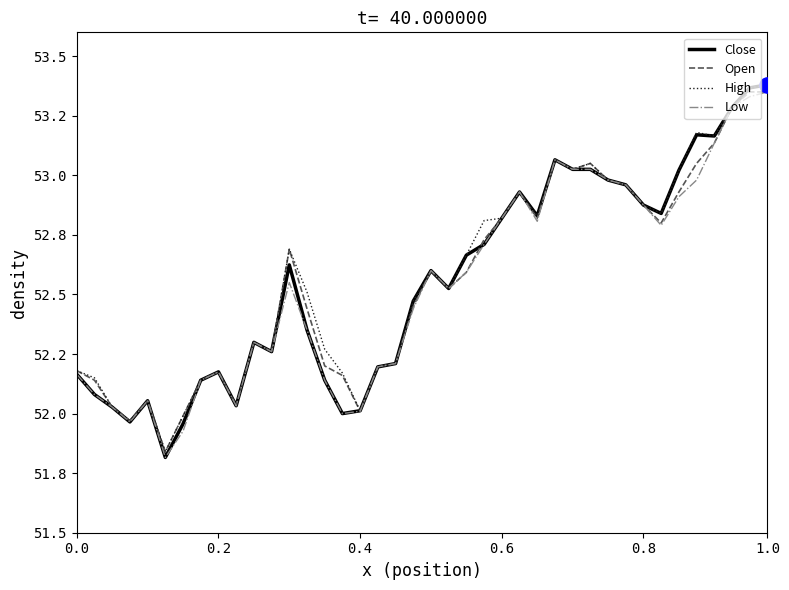

Which series has the largest total across all categories?

High